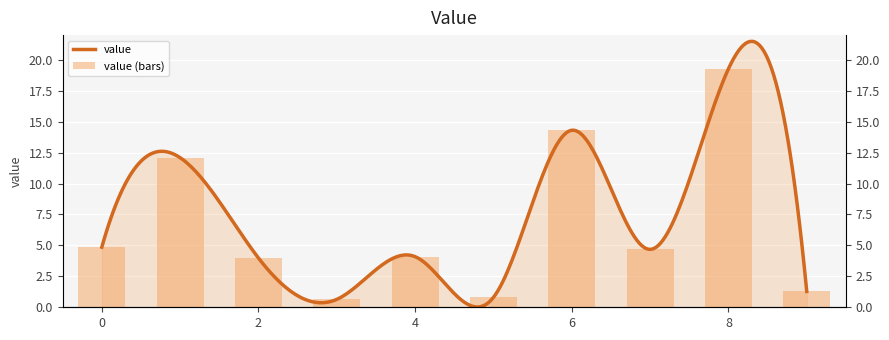

What is the change in value from 1 to 6?

+2.2